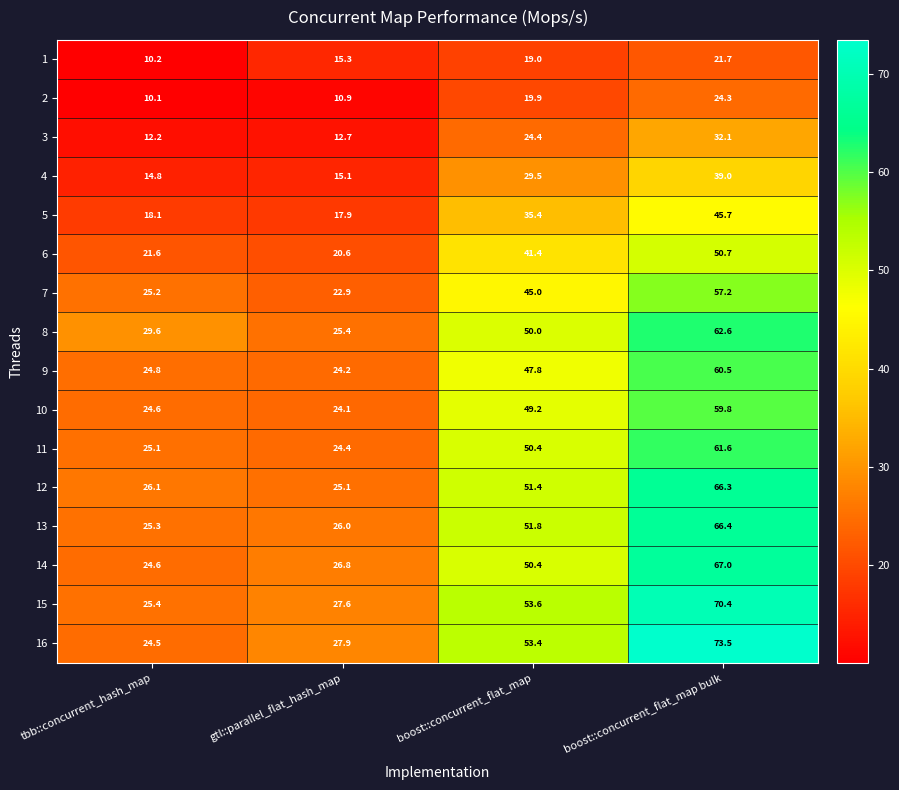

What is the highest value of the 11 series?

61.6